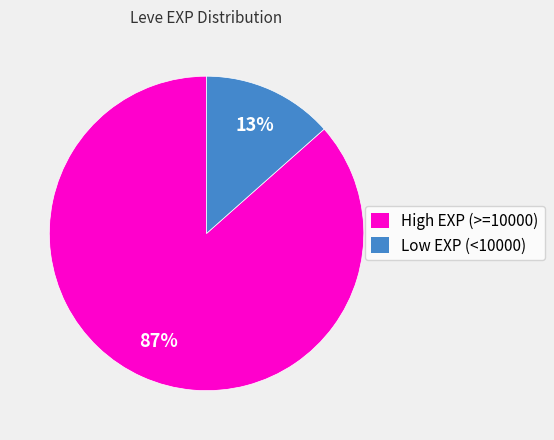

How many slices are in this pie chart?

2